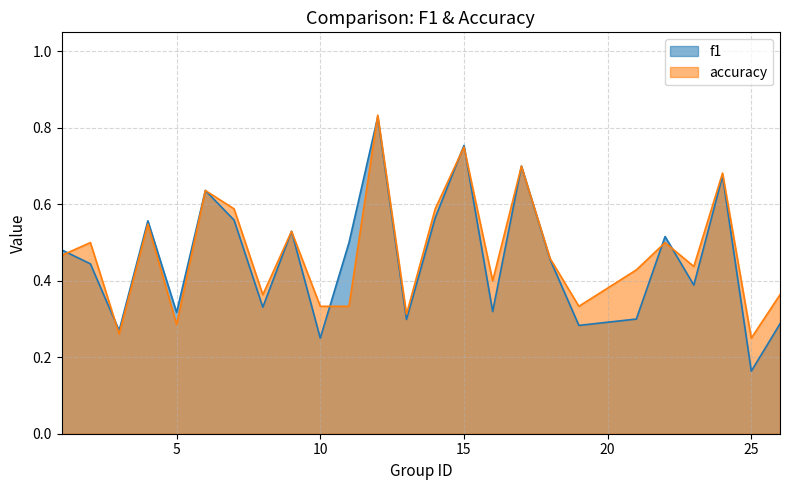

Which has a higher value, 19 or 9?

9